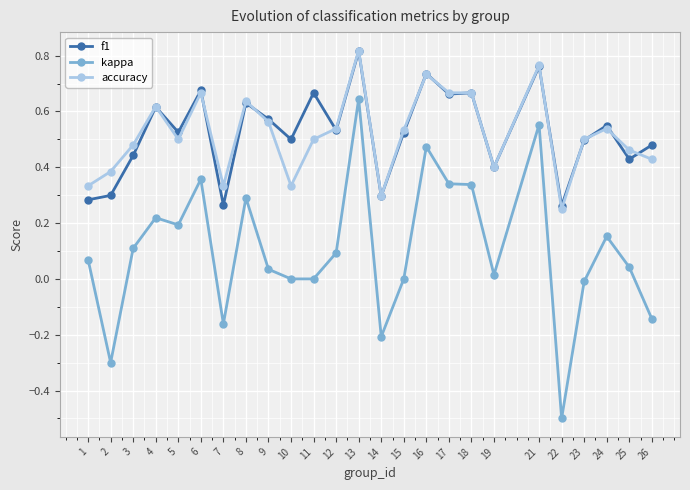

The value of accuracy at 14 is 0.5. True or false?

False